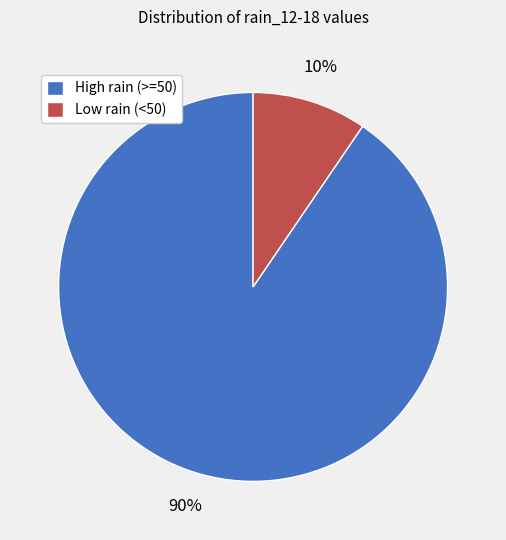

Which category has the smallest portion of the pie?

Low rain (<50)